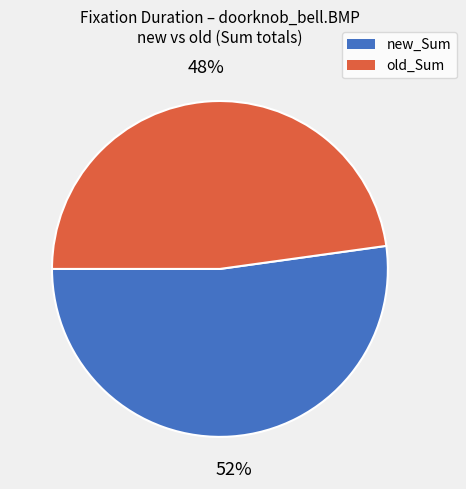

To the nearest percent, what is the difference between the new_Sum and old_Sum slice percentages?

4%